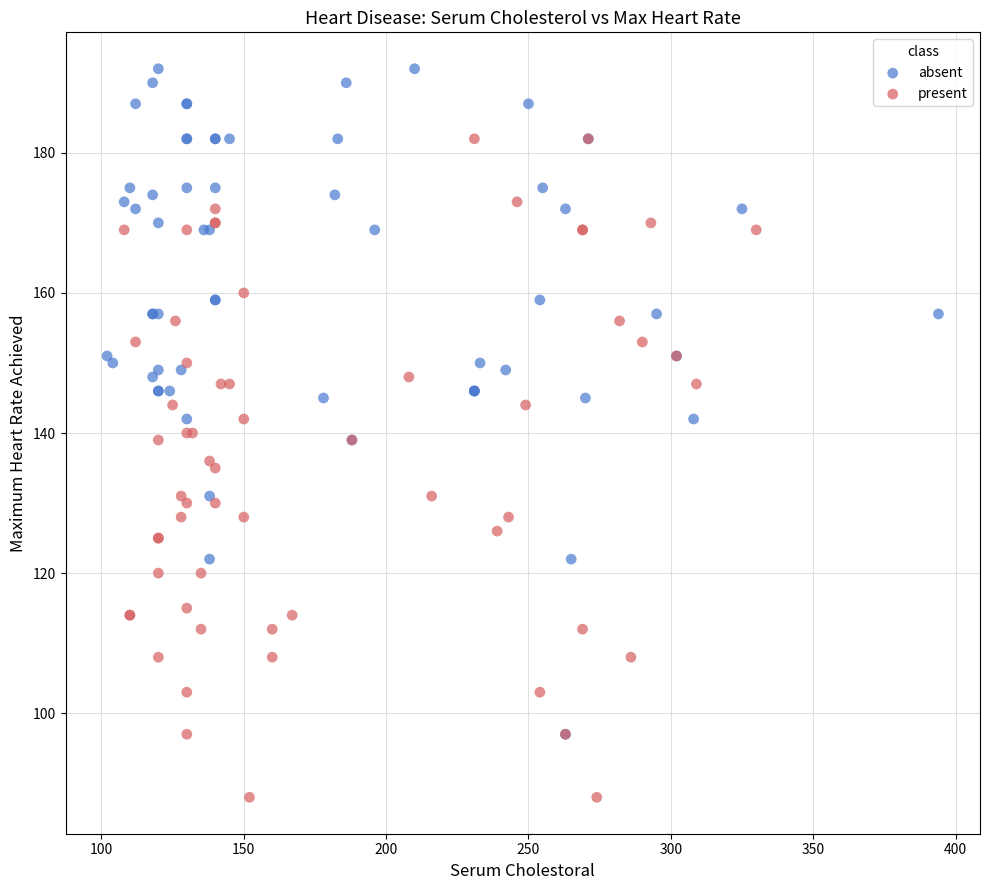

Which series reaches the maximum Y coordinate?

absent